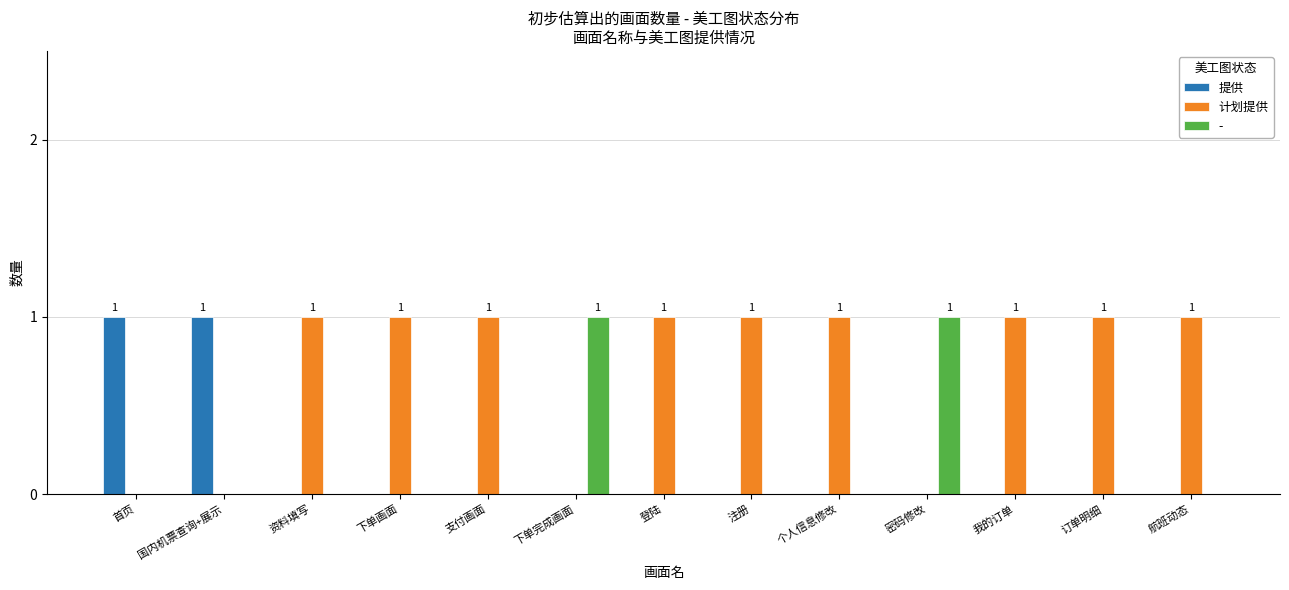

The value of 计划提供 at 我的订单 is 1. True or false?

True